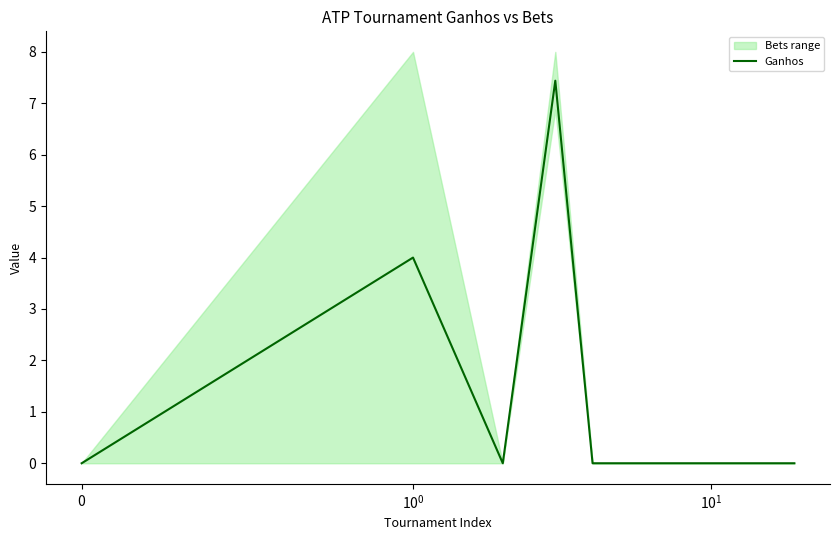

Reading left to right, list all the values displayed in this chart.

0.0	4.0	0.0	7.4	0.0	0.0	0.0	0.0	0.0	0.0	0.0	0.0	0.0	0.0	0.0	0.0	0.0	0.0	0.0	0.0